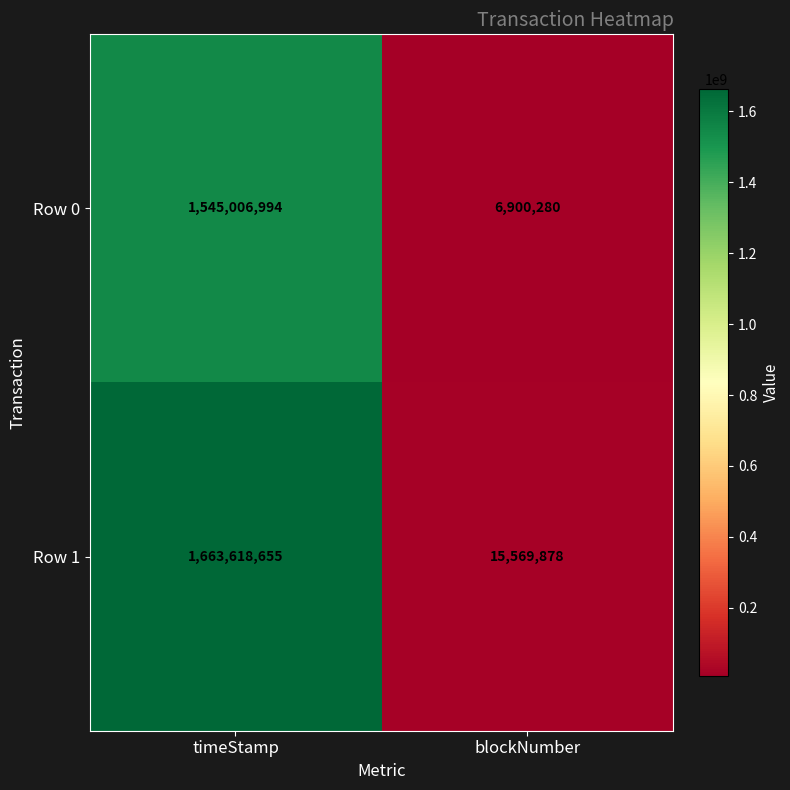

What is the greatest value displayed?

1663618655